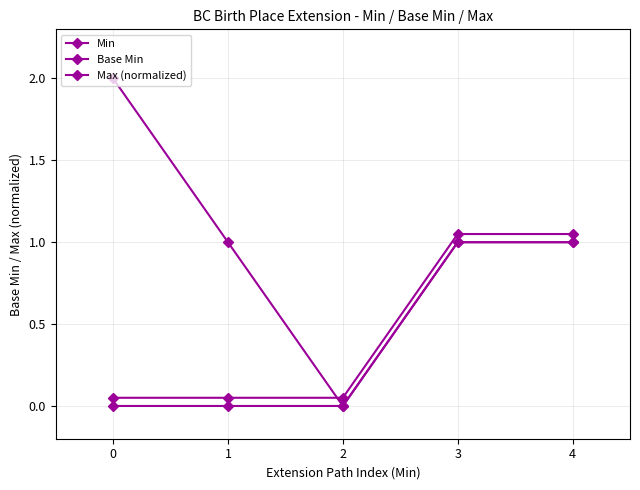

True or false: Min has more than 2 interior local peaks.

False